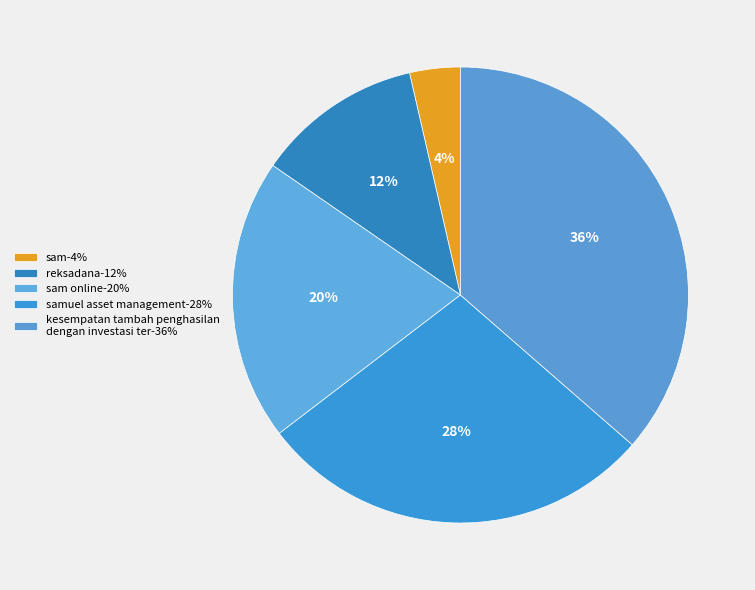

How many segments does this pie chart have?

5